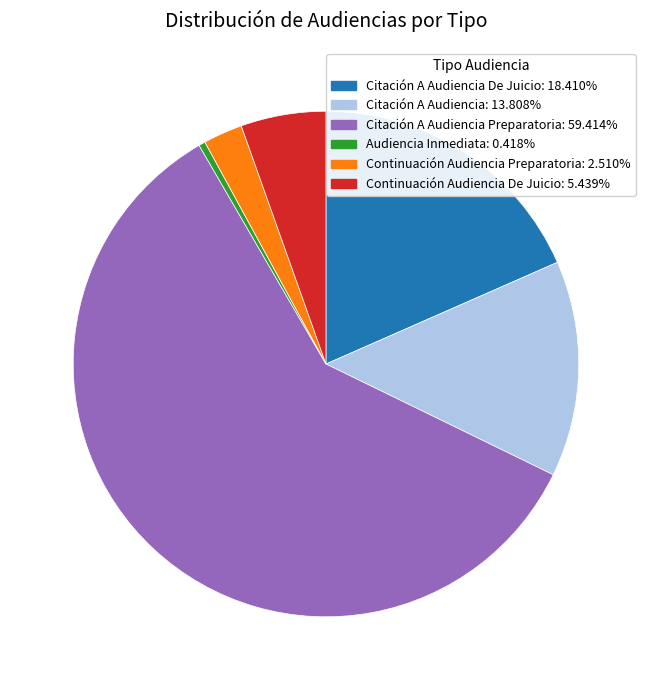

To the nearest percent, what is the average slice percentage?

17%